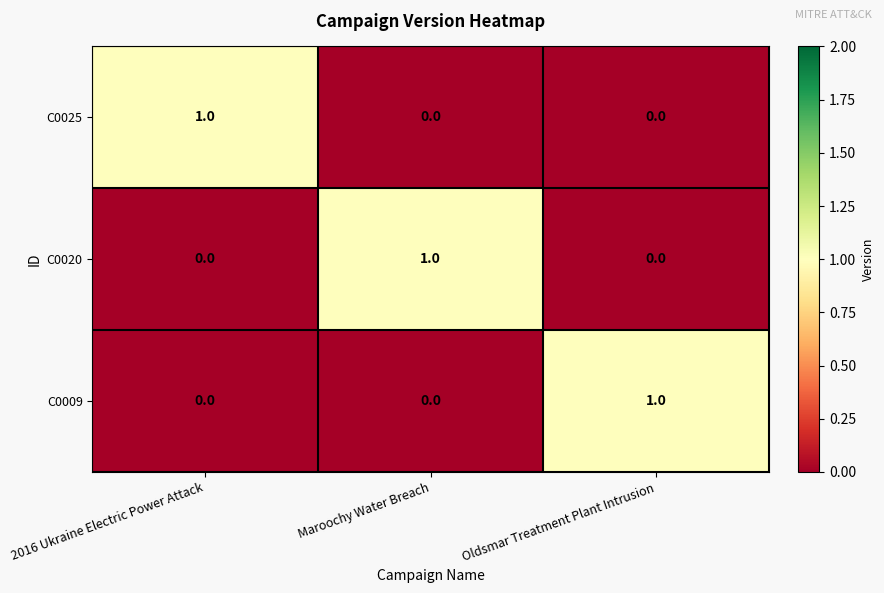

What is the difference between the maximum and minimum values in the C0020 series?

1